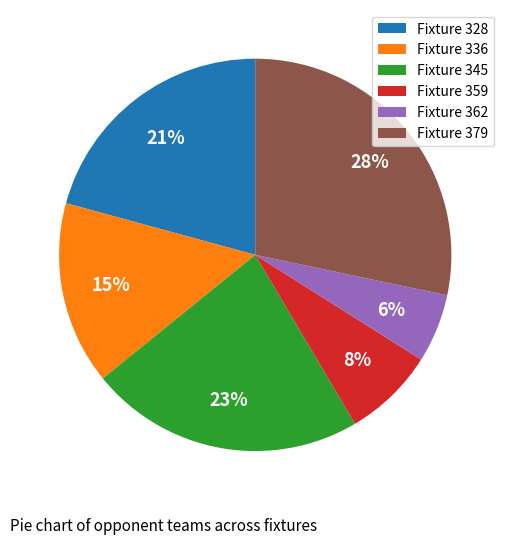

Does Fixture 362 account for over 50% of the chart?

No